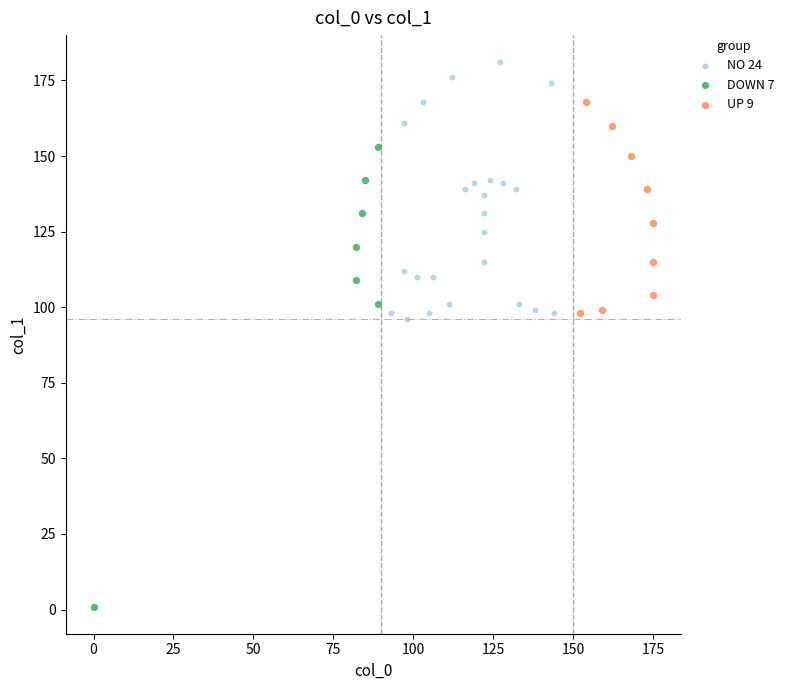

Which series has the largest Y range (max minus min)?

DOWN 7